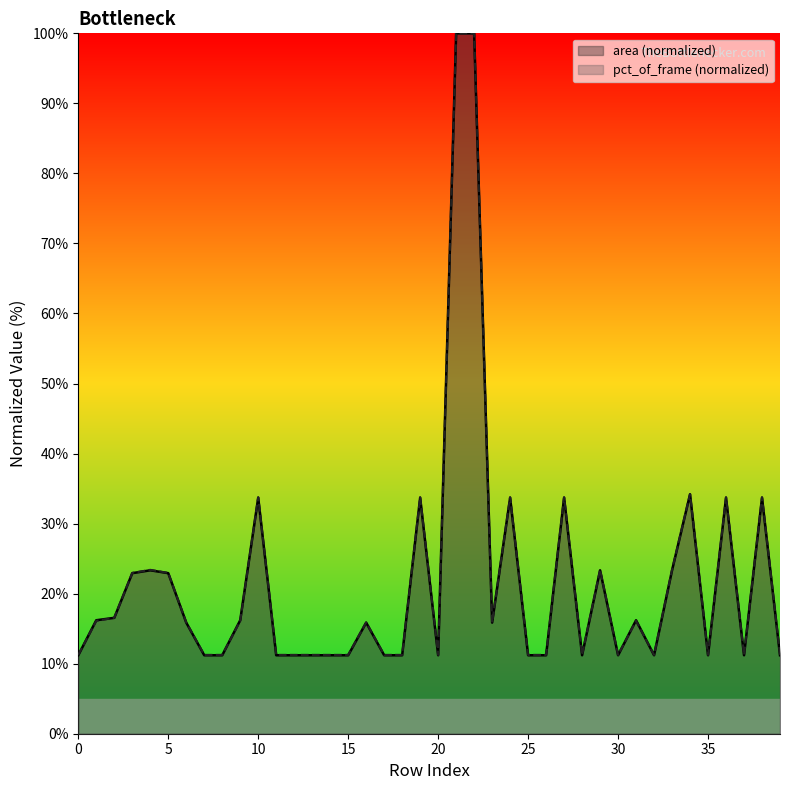

Does the chart have visible grid lines?

No